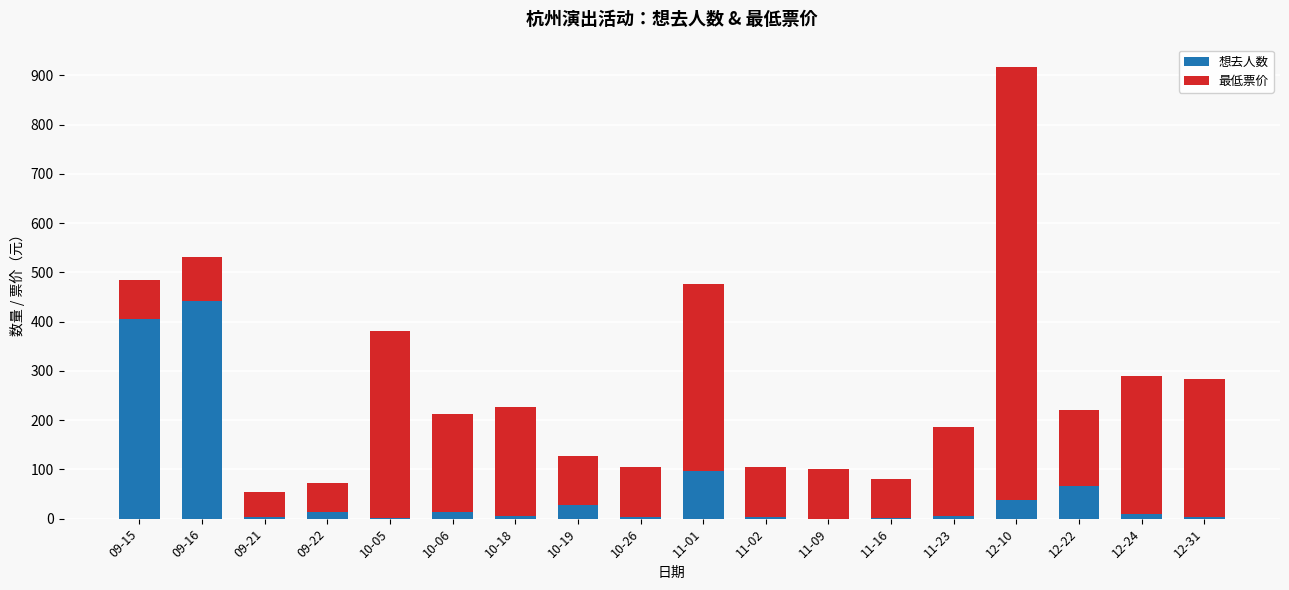

The 想去人数 series shows 4 at 09-21. True or false?

True